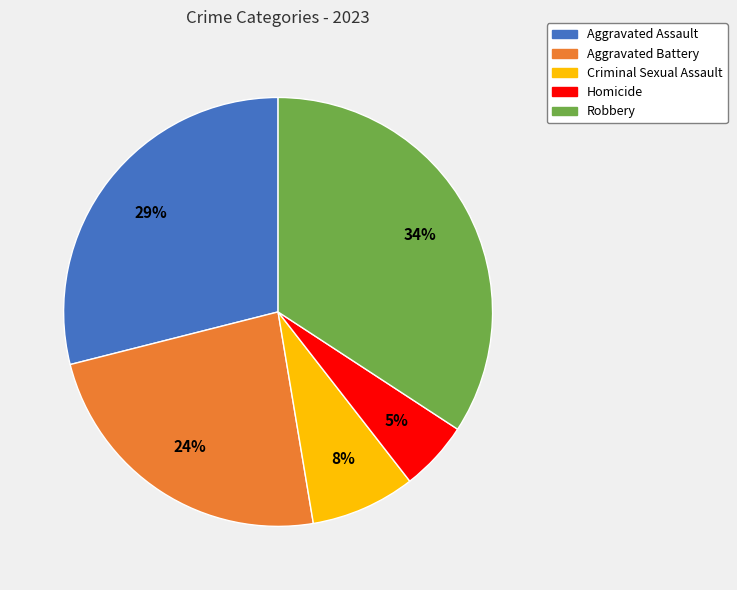

To the nearest percent, what portion does Homicide represent?

5%